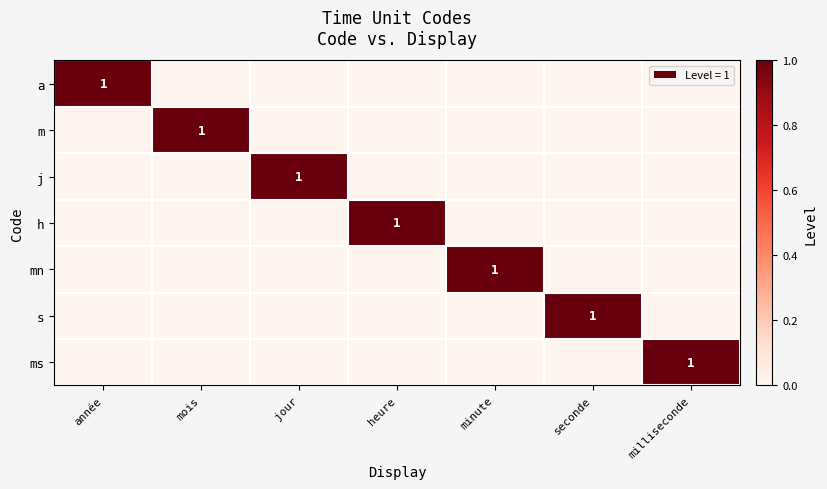

Rank the categories by j value from lowest to highest.

année, mois, heure, minute, seconde, milliseconde, jour